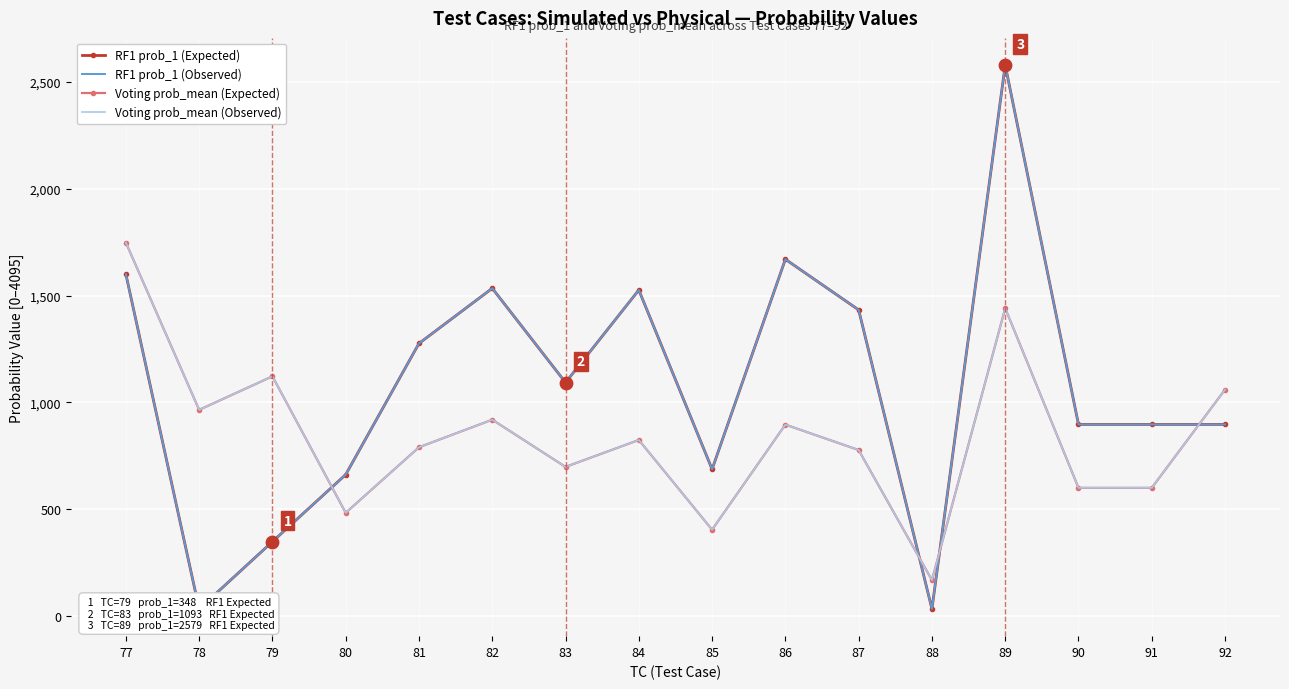

What is the total value across all series at 84?

4700